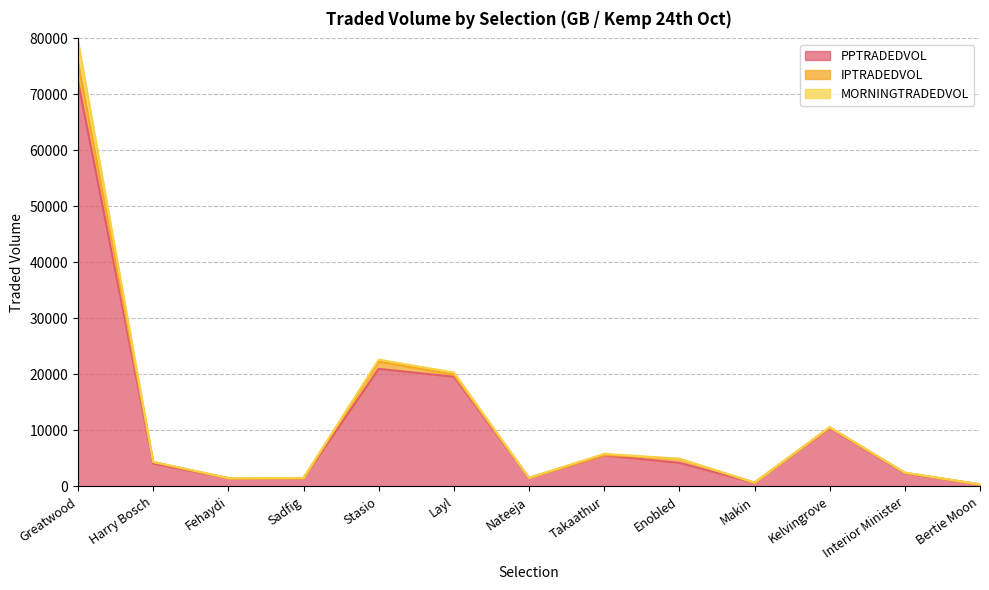

How many times do MORNINGTRADEDVOL and IPTRADEDVOL cross each other?

8